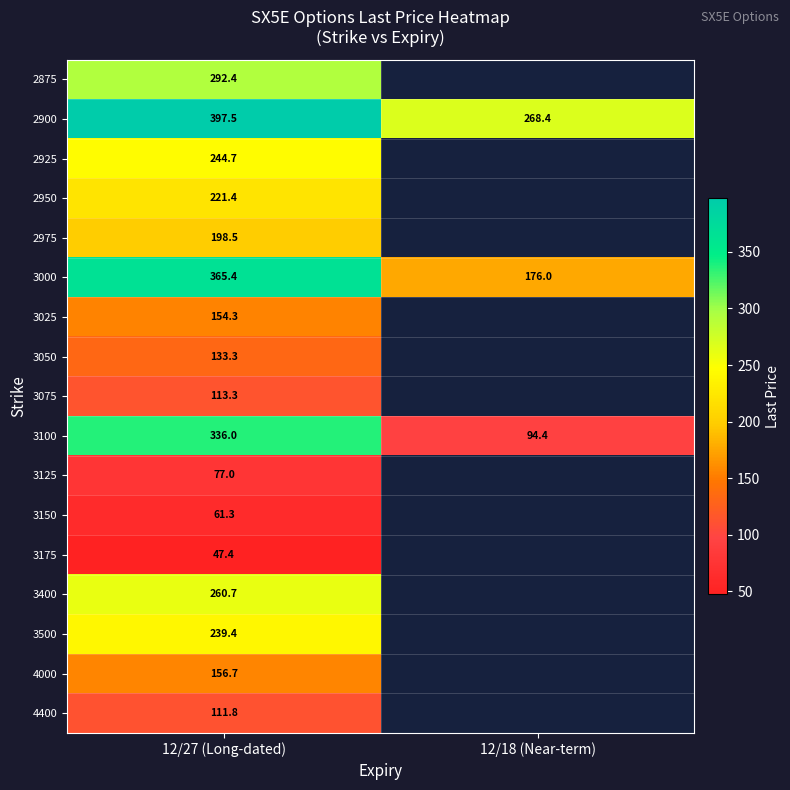

Is the value of 3000 at 12/18 (Near-term) greater than the value of 3400 at 12/27 (Long-dated)?

No